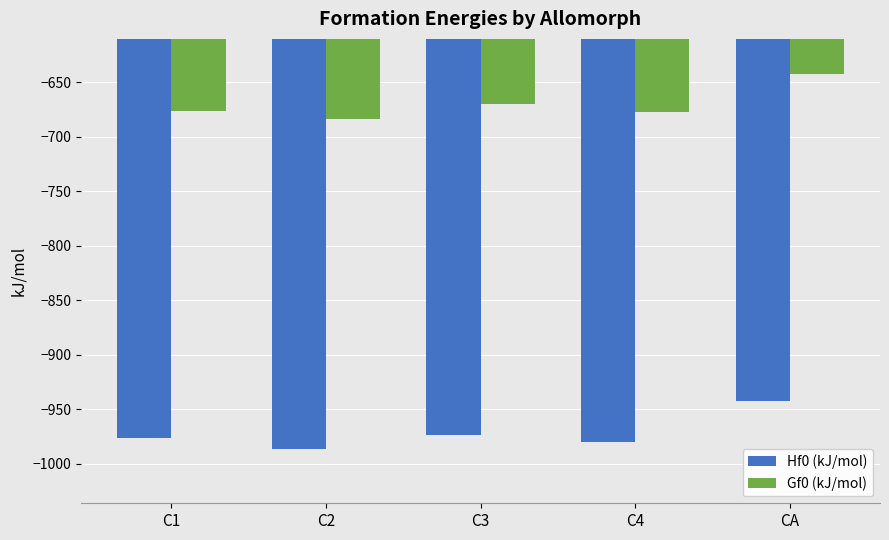

Where does the Hf0 (kJ/mol) series first go above -976?

C3